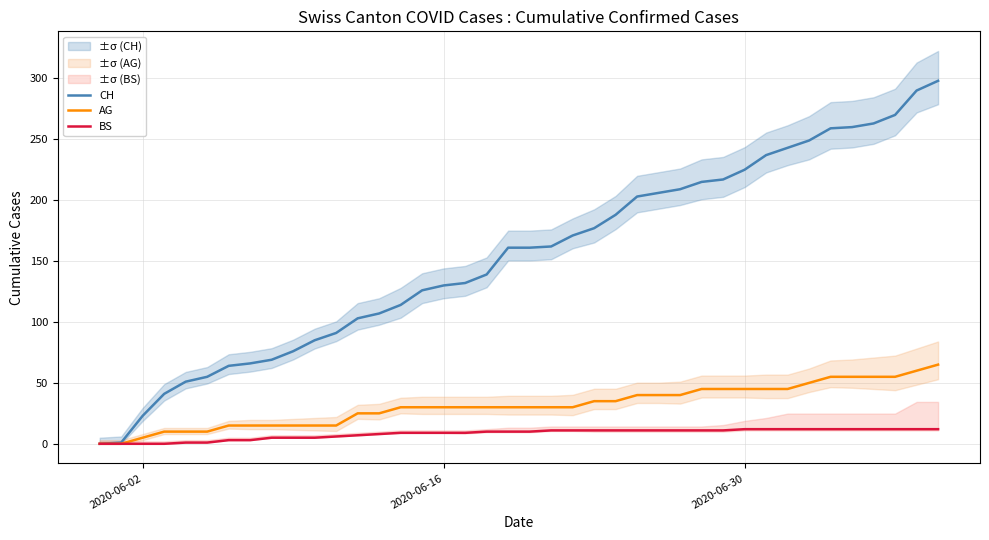

What are all the series names shown in the legend?

CH, AG, BS